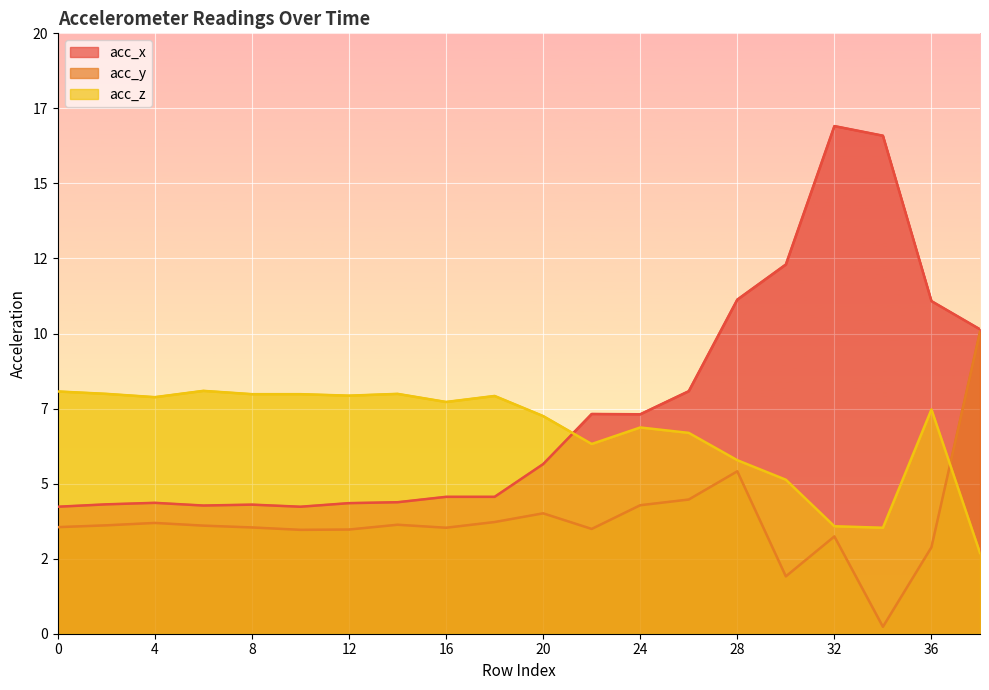

Which has a higher value, 20 or 24?

24